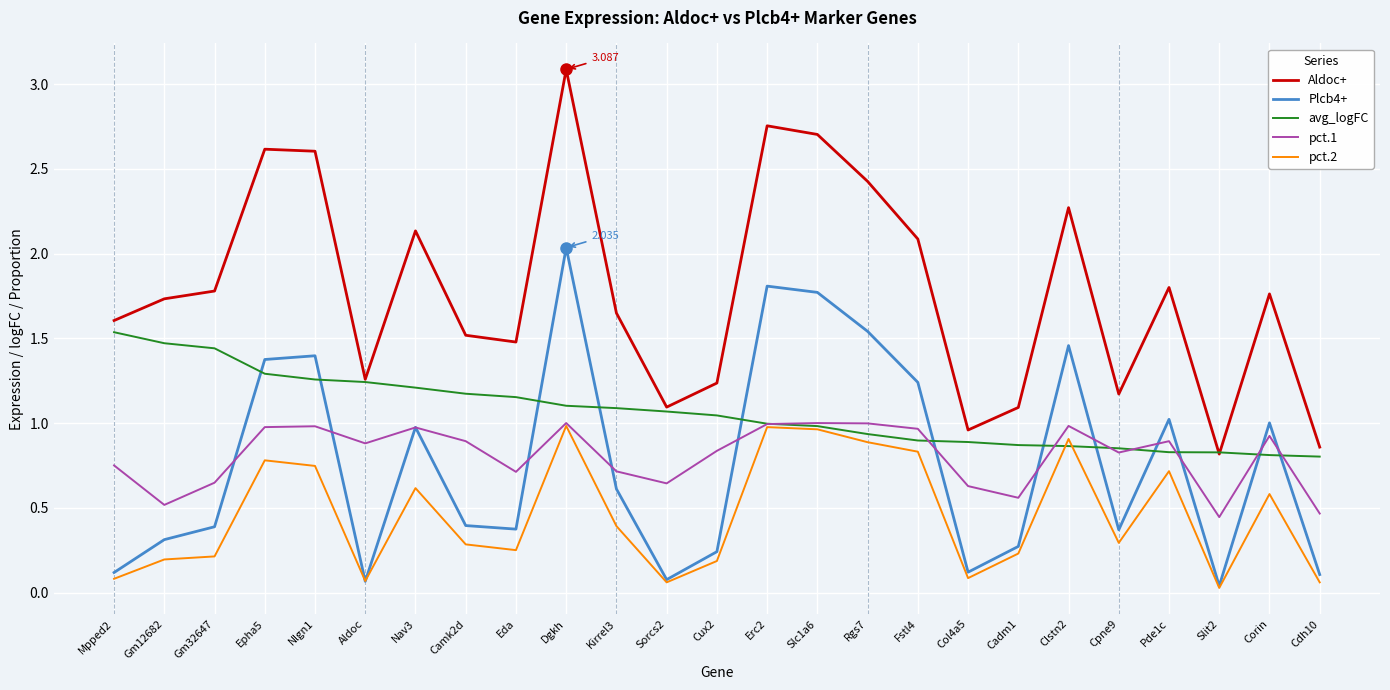

Which series has the largest total across all categories?

Aldoc+